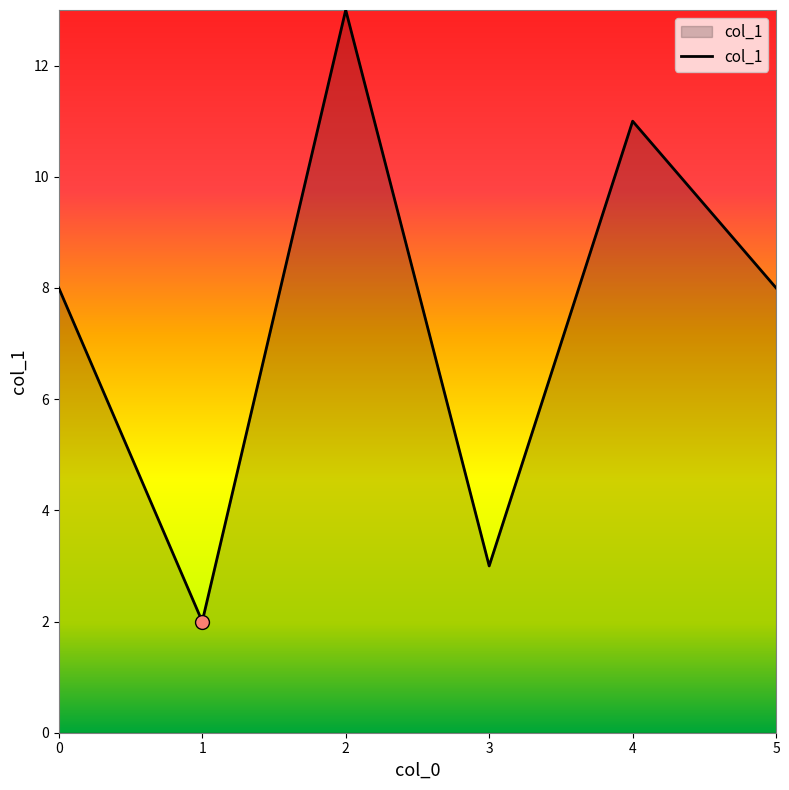

Between 2 and 3, which is larger?

2